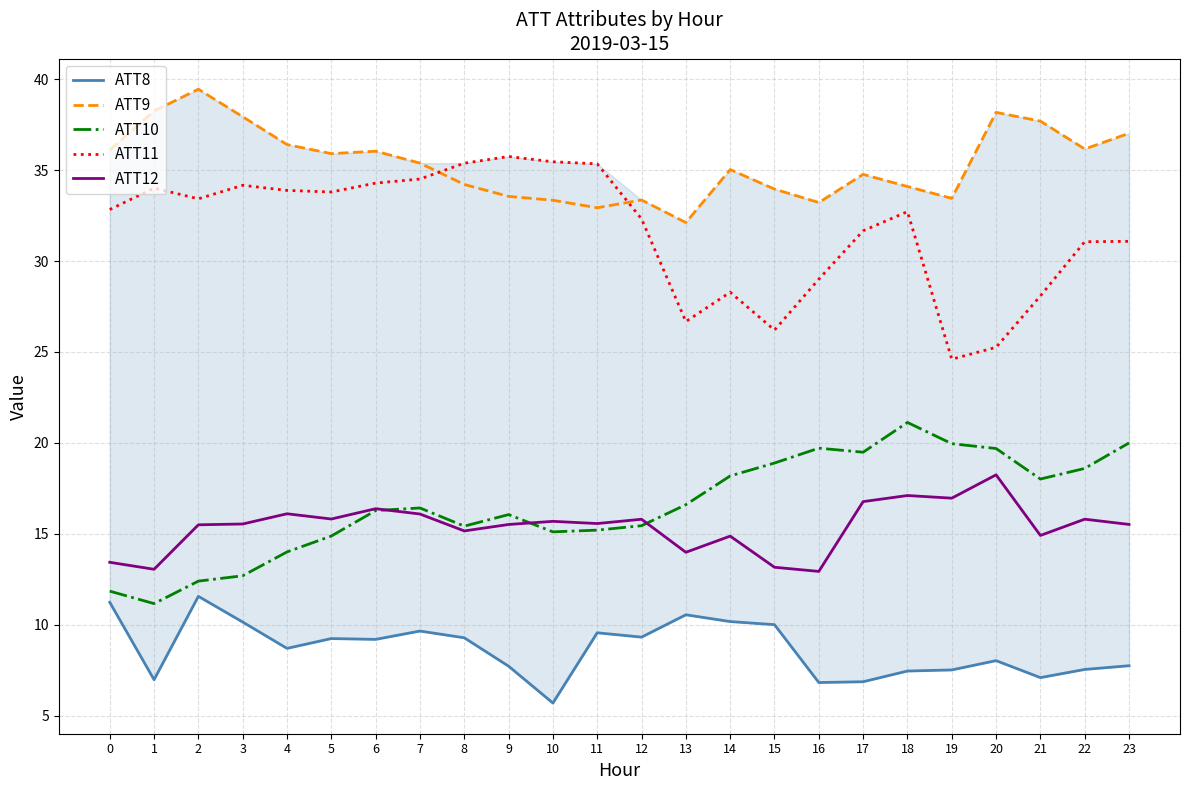

How many data points in ATT11 are less than 32?

10